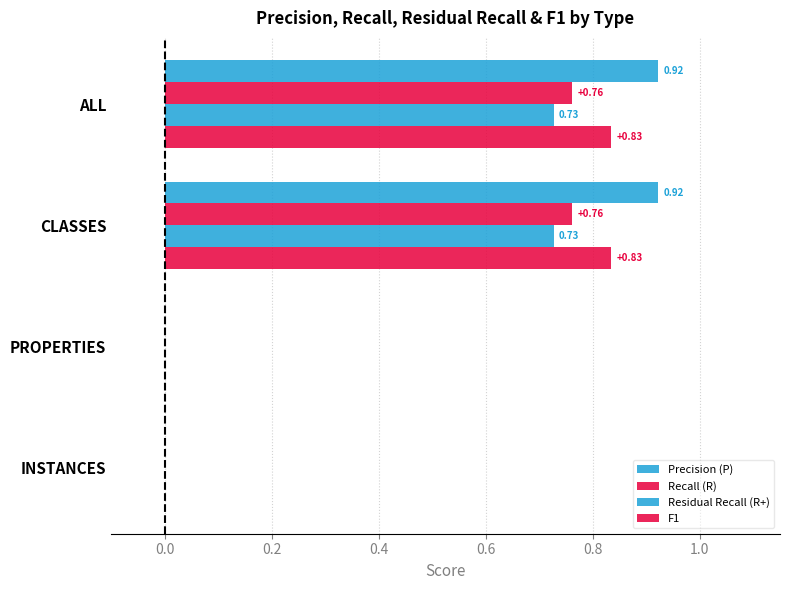

How many values in Precision (P) are above zero?

2